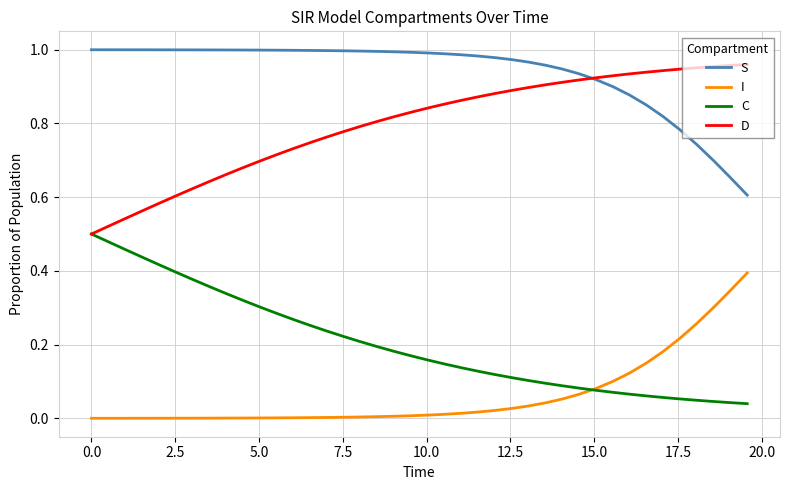

Rank the series by their average value, from lowest to highest.

I, C, D, S